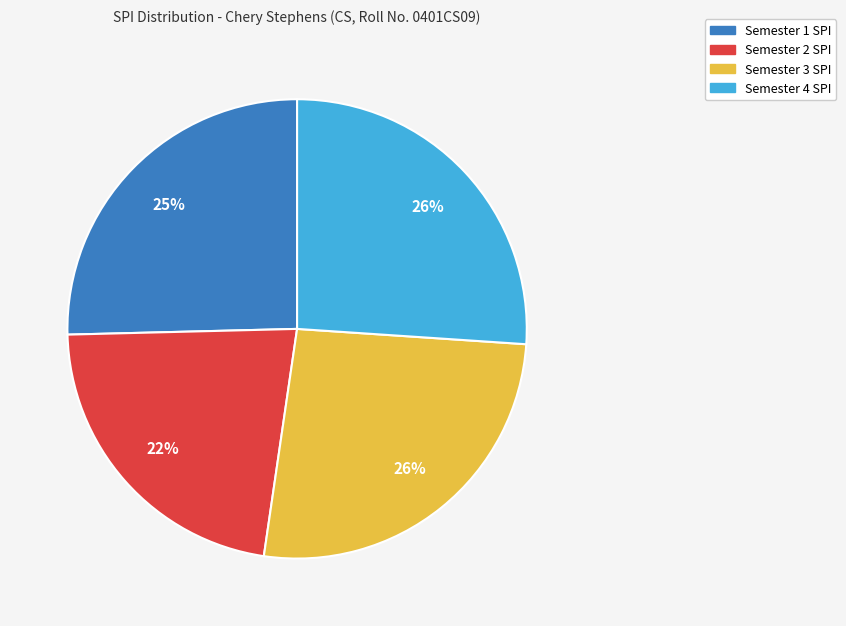

Which has a higher value, Semester 1 SPI or Semester 4 SPI?

Semester 4 SPI